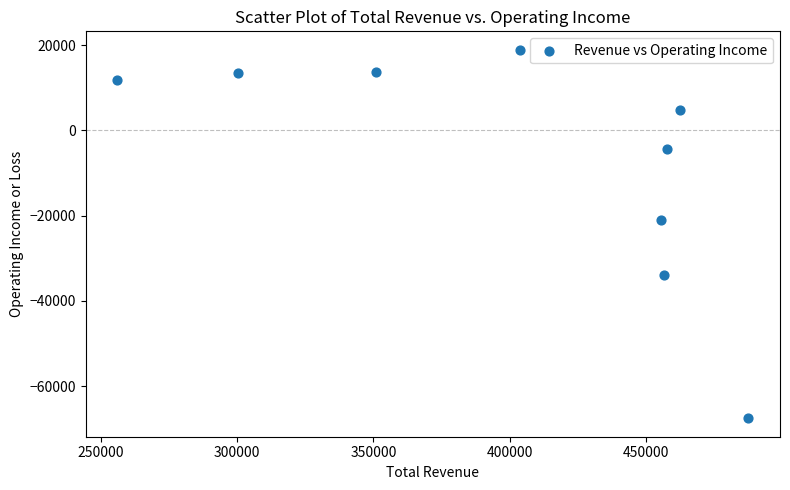

What is the average Y value?

-7178